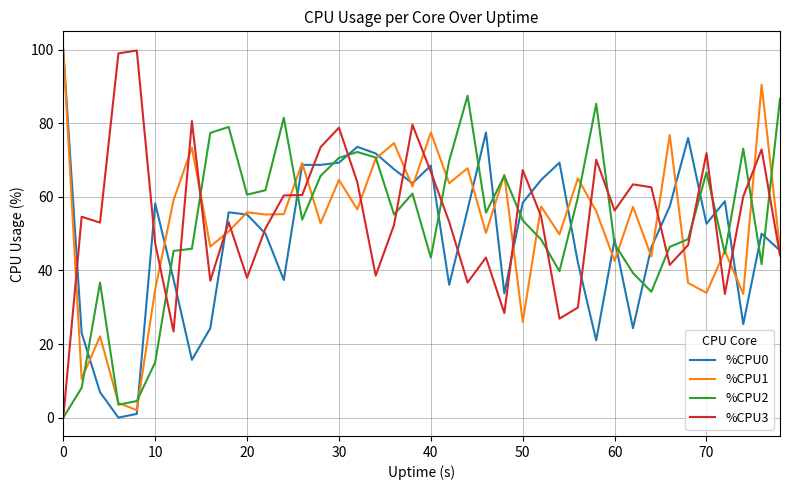

Does the chart have visible grid lines?

Yes